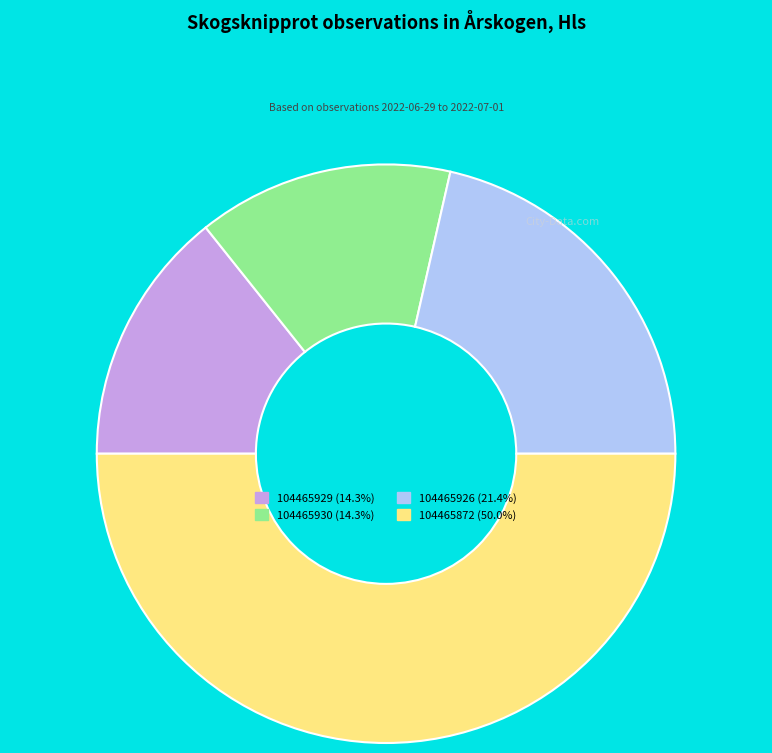

Which has a higher value, 104465926 or 104465930?

104465926